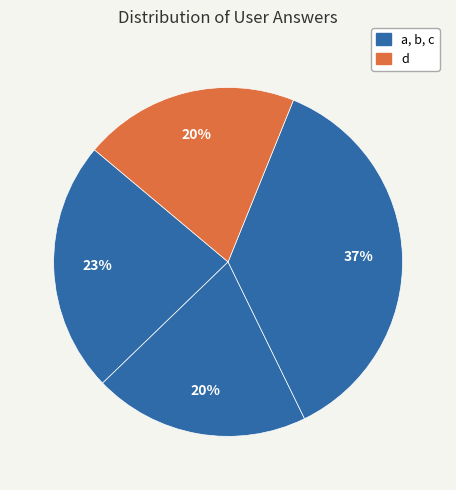

Which slice is the largest?

c